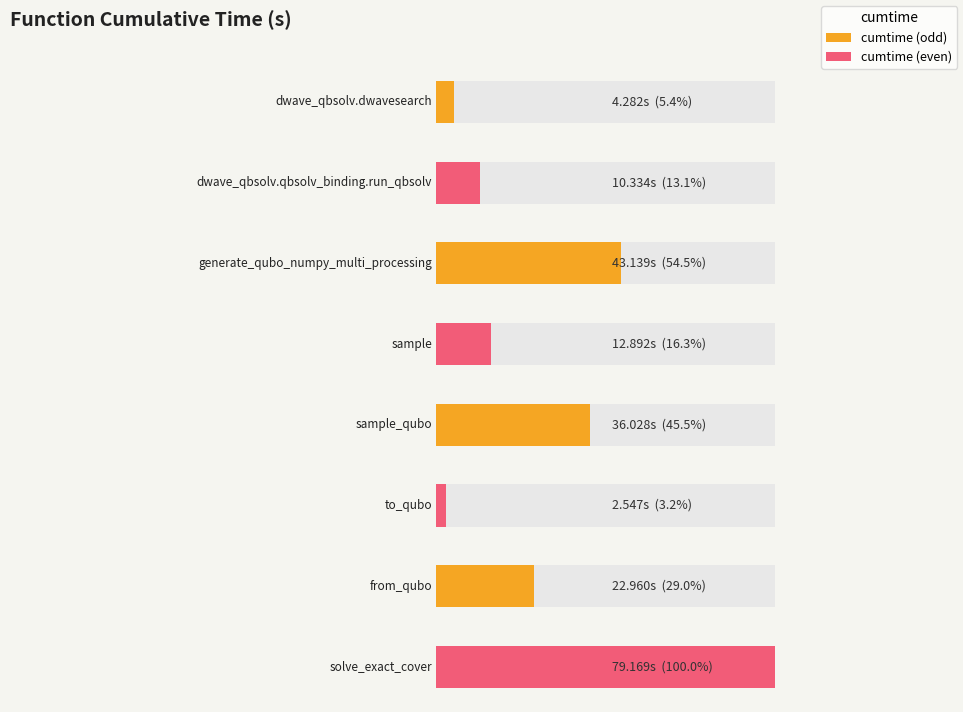

What is the label of the 1st bar from the right?

solve_exact_cover